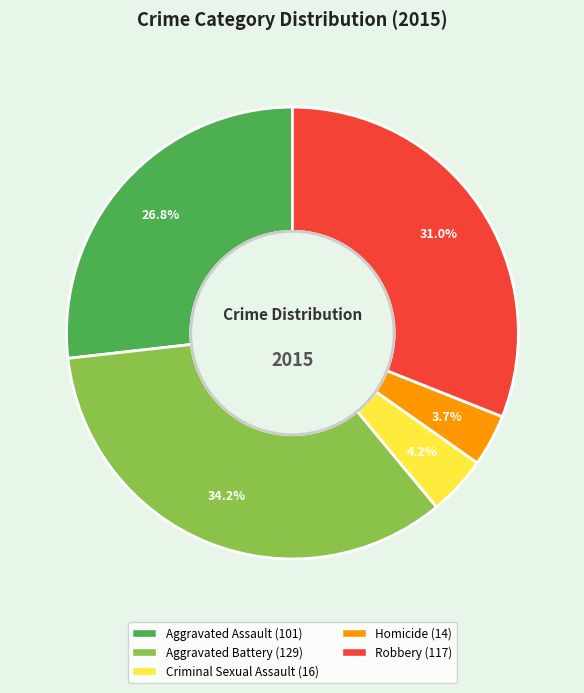

Does Aggravated Battery account for over 50% of the chart?

No